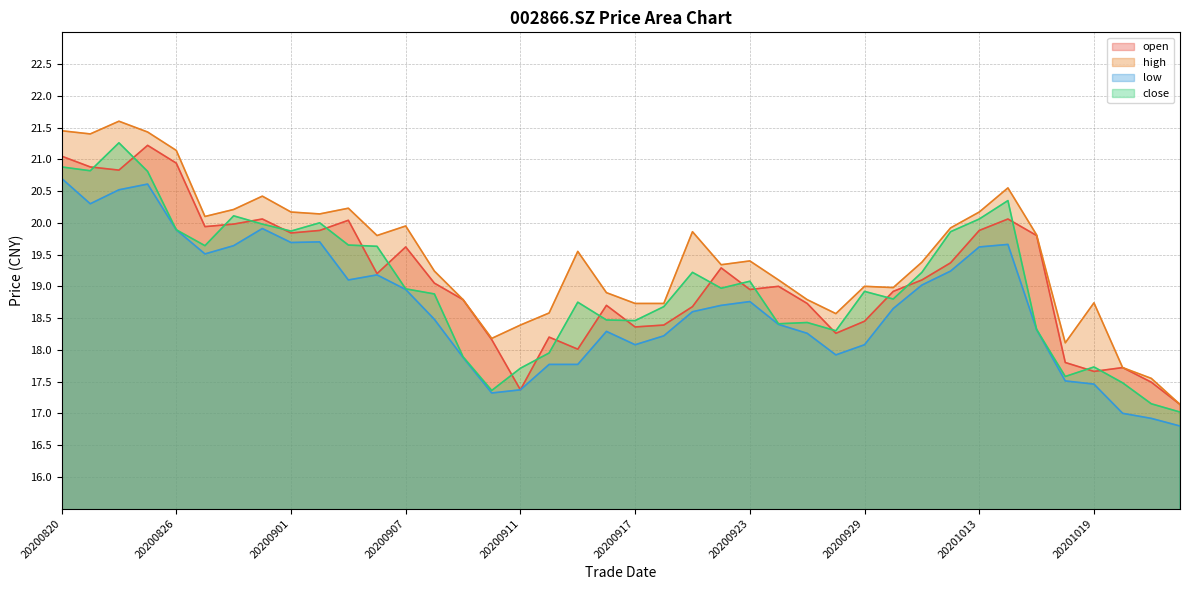

At which category does low reach its first local valley?

20200821